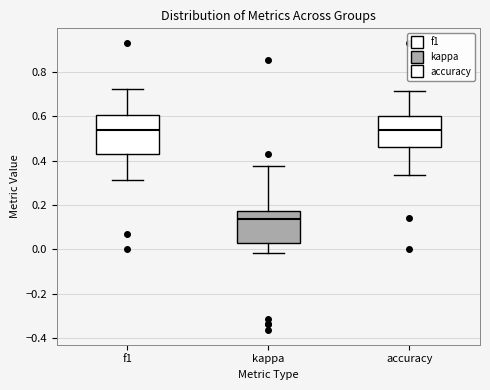

Where is the upper edge of the box for kappa on the y-axis? The values are not printed on the chart, so give them approximately, as read against the axis.

0.18